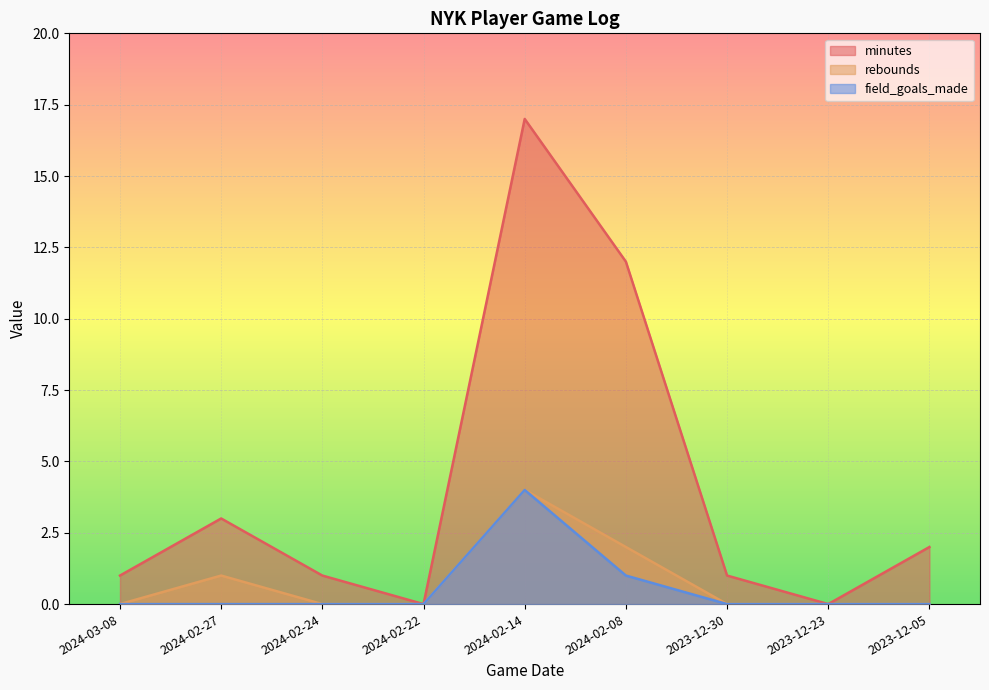

Does the chart display data point markers on the line(s)?

No